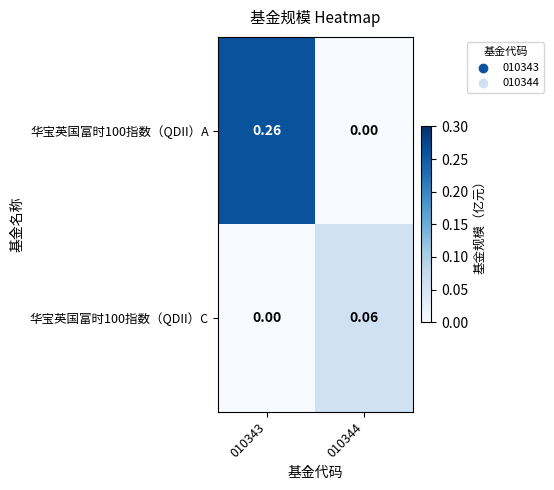

How many values in 华宝英国富时100指数（QDII）C are above zero?

1